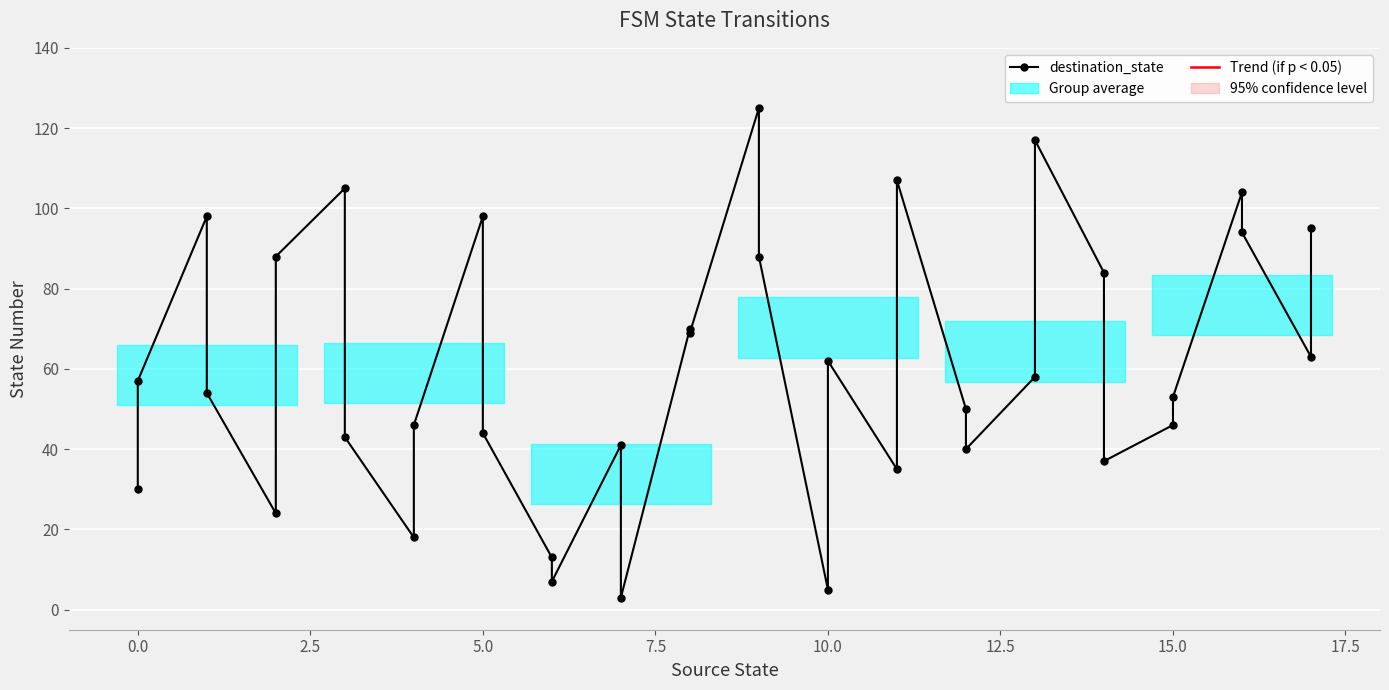

How many values in the source_state series exceed 9?

16